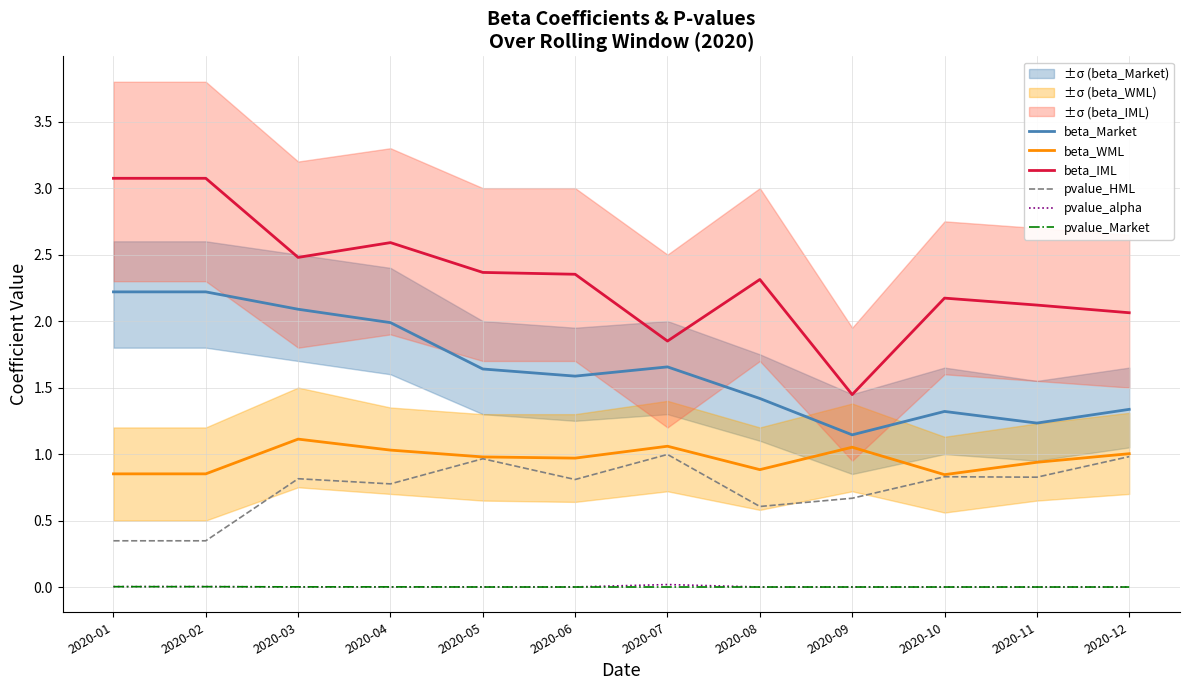

True or false: pvalue_alpha and beta_WML intersect in this chart.

False